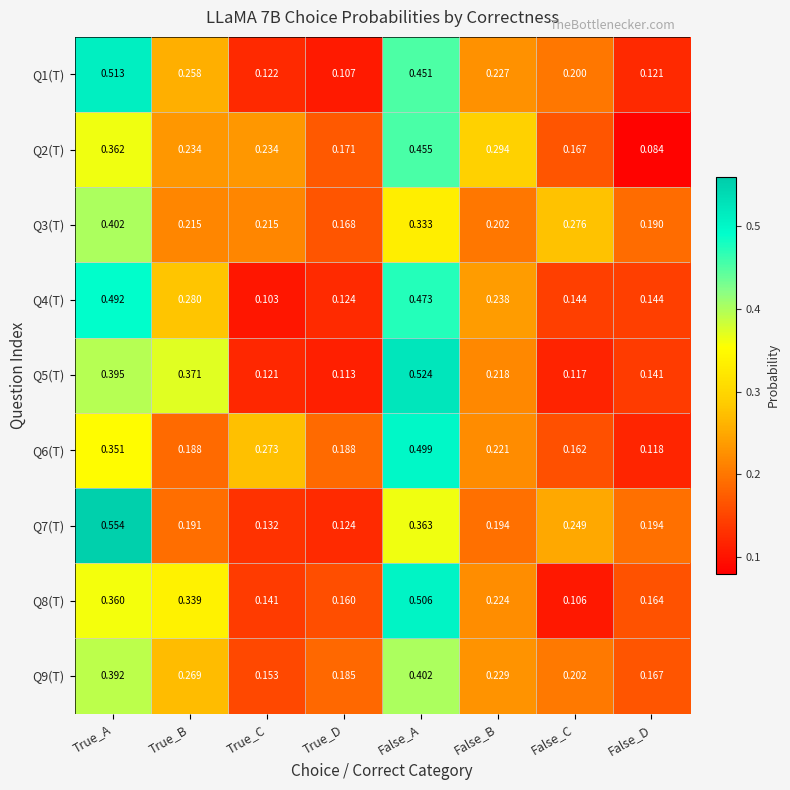

Where is Q9(T) nearest to the value 0?

True_C